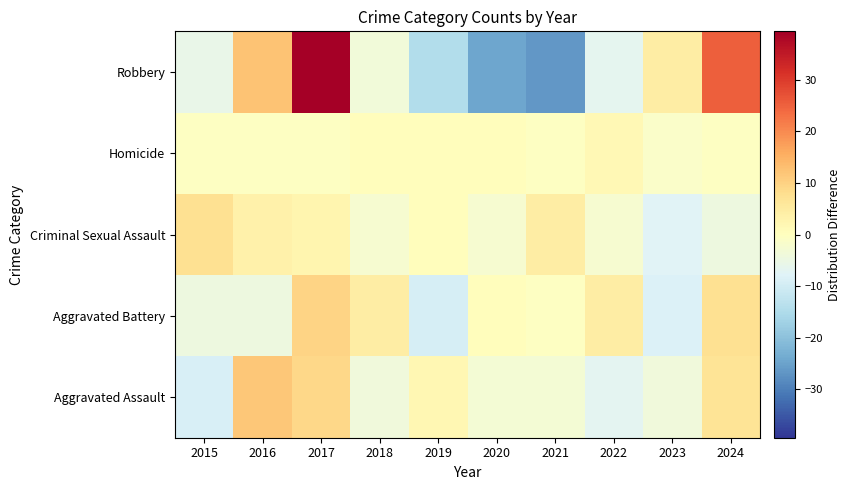

How many series are shown in this chart?

5